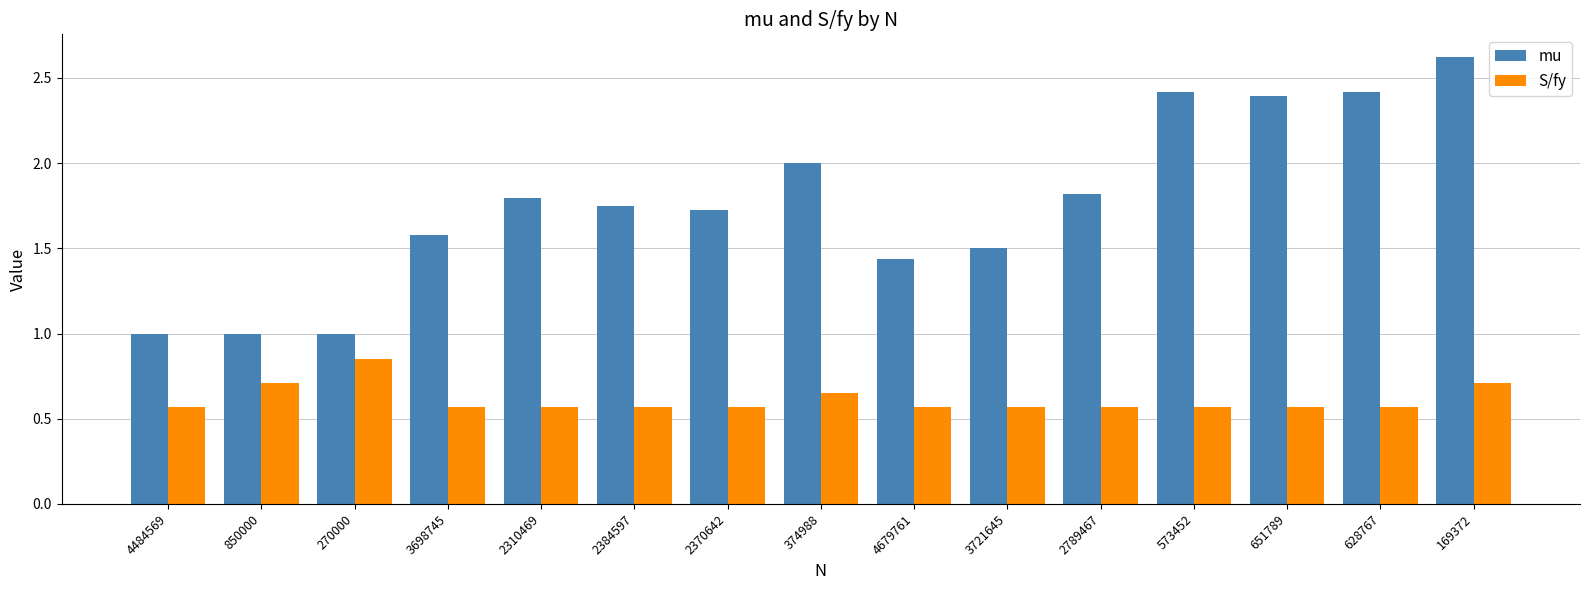

What is the maximum value for mu?

2.6